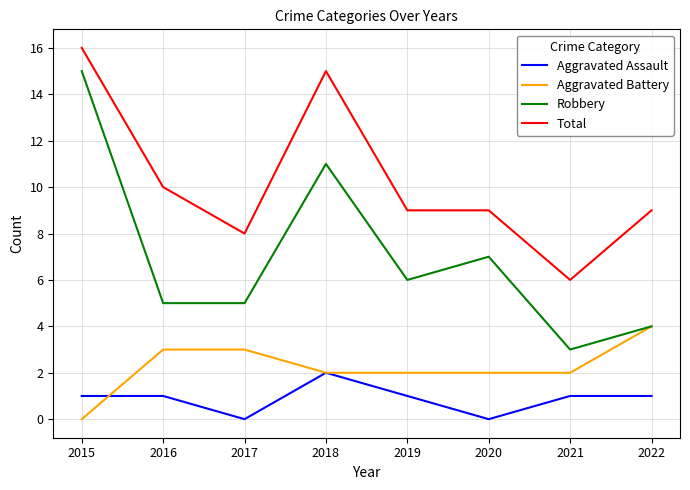

What is the maximum value for Total?

16